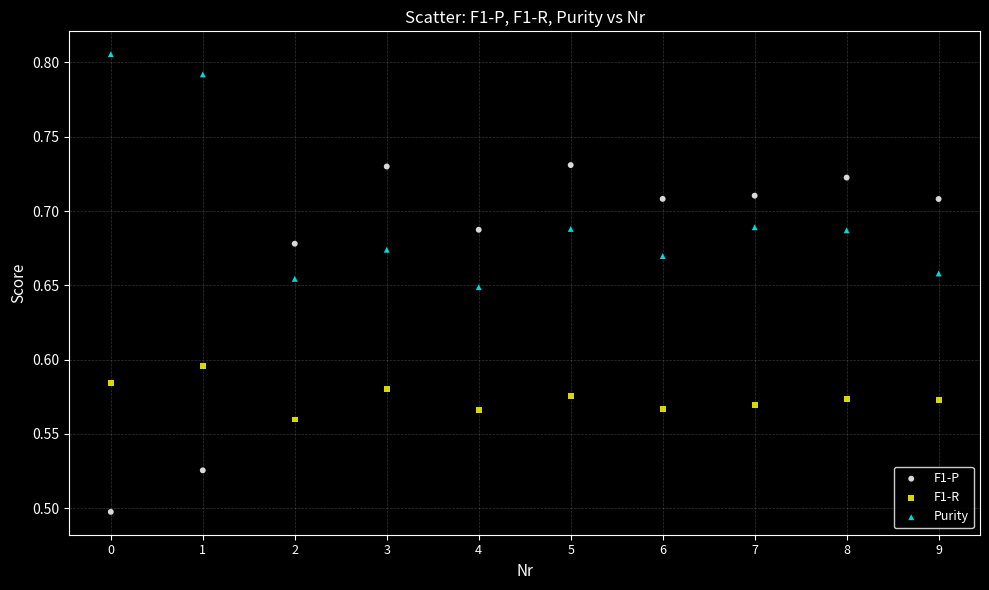

Which series contains the lowest Y value?

F1-P